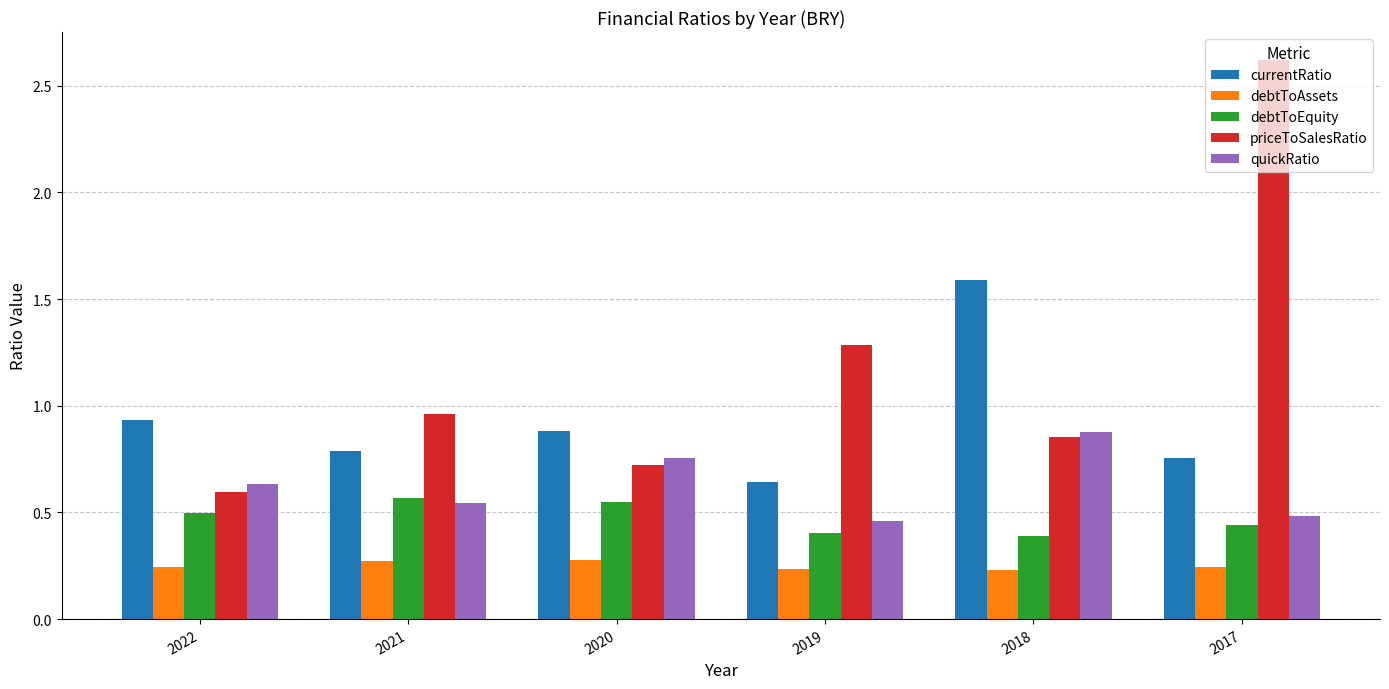

At which category is the sum across all series the highest?

2017